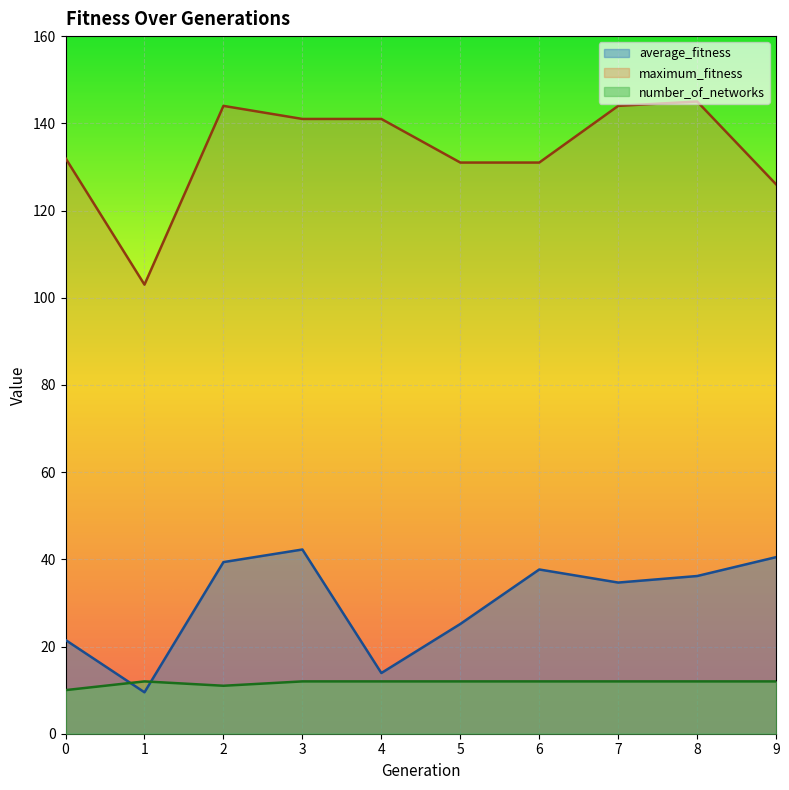

The average_fitness series shows 36.2 at 8. True or false?

True